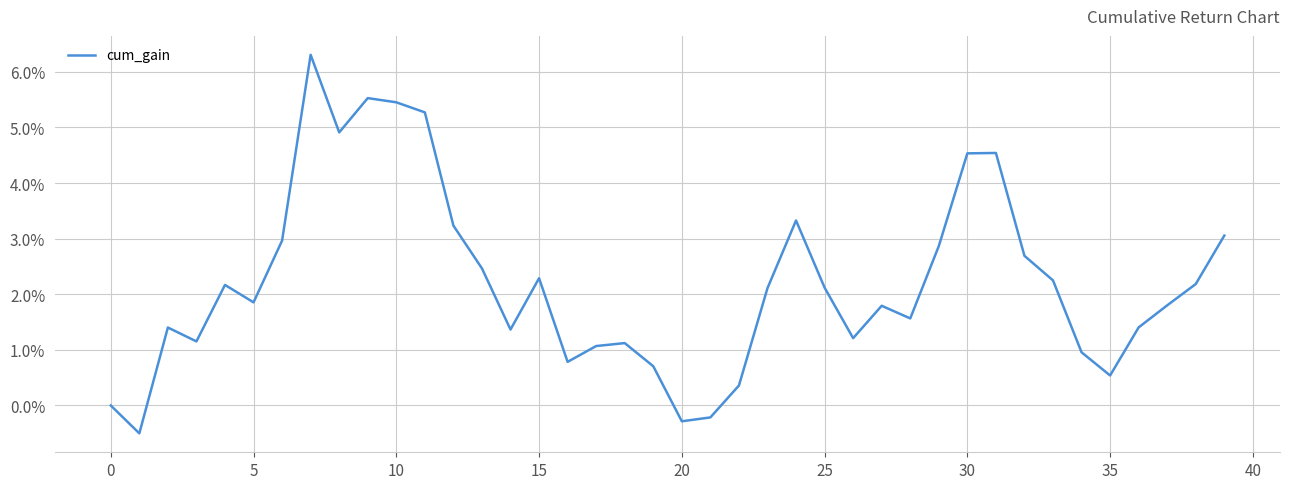

How many data points does each series have?

40